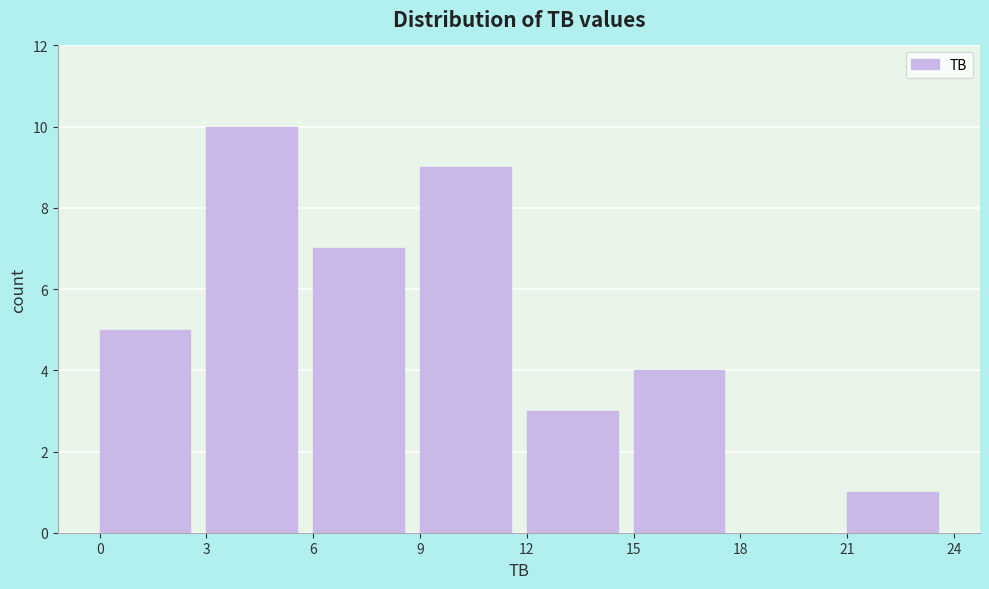

Reading left to right, transcribe this chart: for each bar, give the range it covers on the x-axis and its height. The values are not printed on the chart, so give them approximately, as read against the axis.

0 to 3: 5
3 to 6: 10
6 to 9: 7
9 to 12: 9
12 to 15: 3
15 to 18: 4
18 to 21: 0
21 to 24: 1